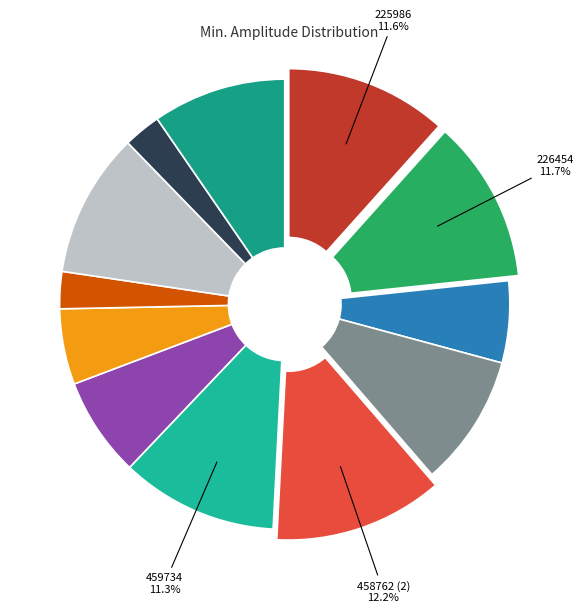

Rank the categories by value from highest to lowest.

458762 (2), 226454, 225986, 459734, 663858 (2), 925826, 458762 (1), 460706, 453902, 663390, 844178, 663858 (1)